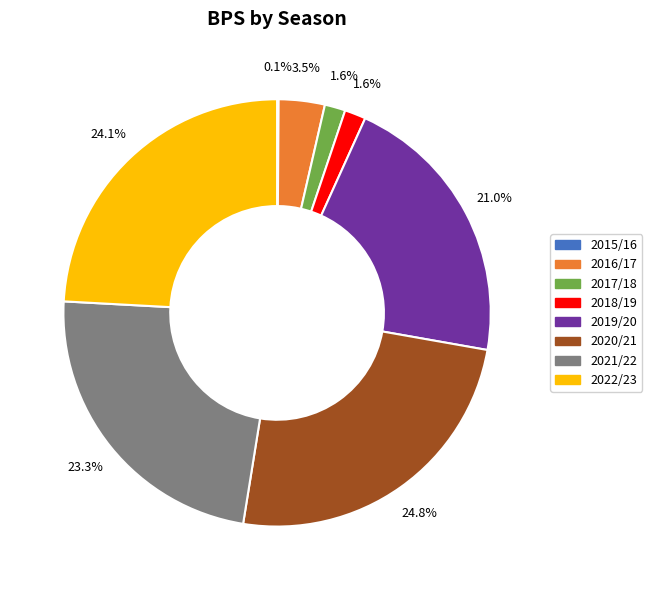

Which has a higher value, 2020/21 or 2022/23?

2020/21